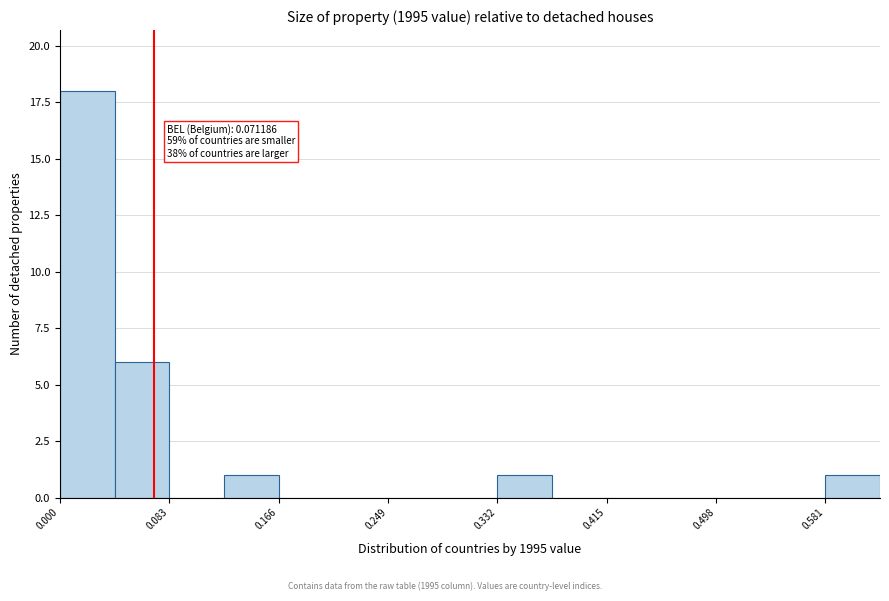

Which range on the x-axis has the tallest bar?

0.00 to 0.04